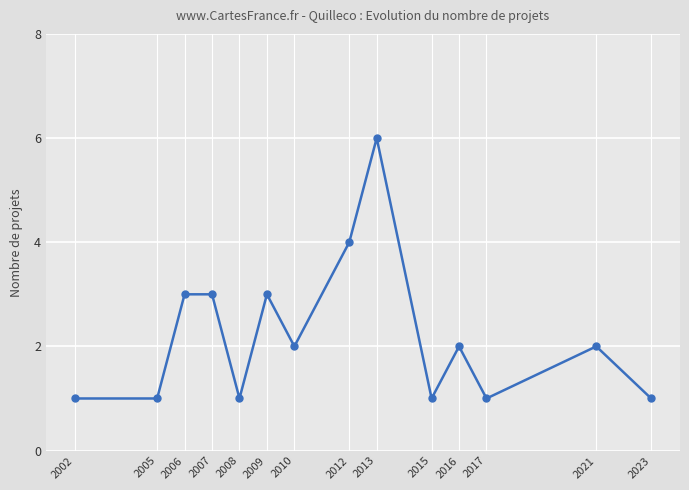

What is the difference between the maximum and minimum values?

5